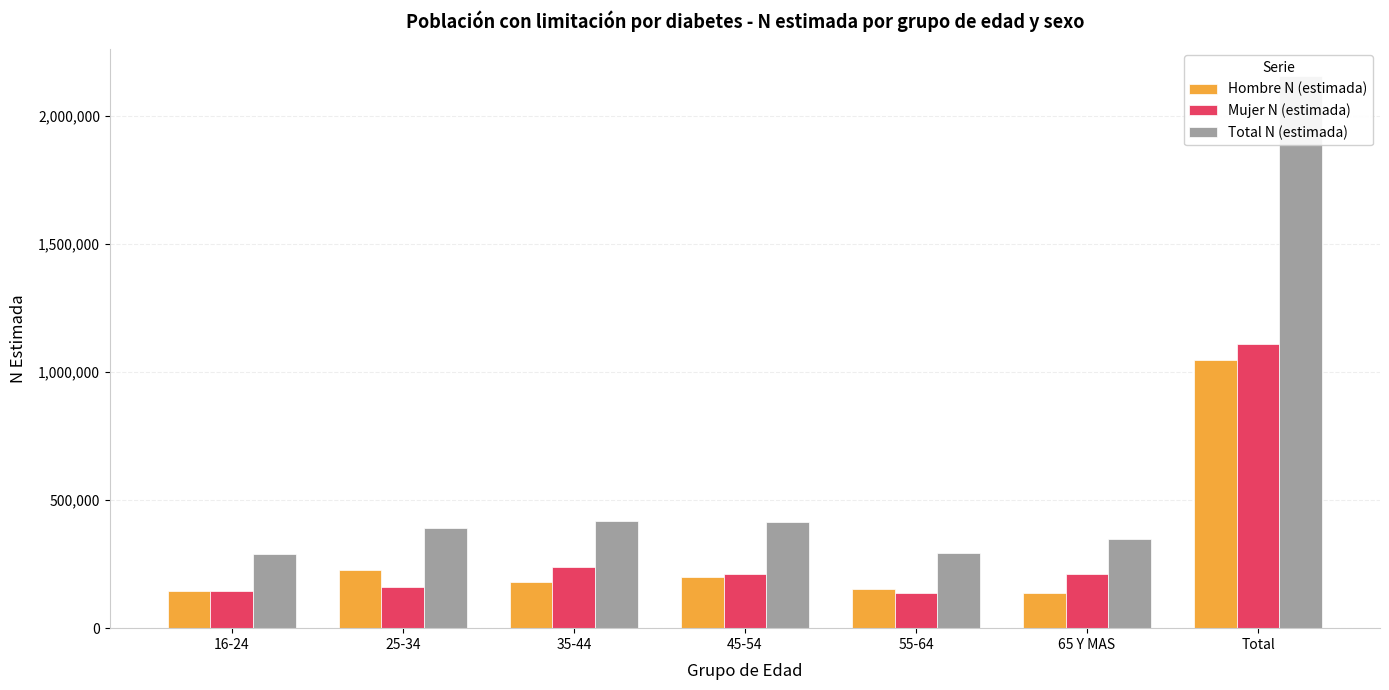

Which series has the largest total across all categories?

Total N (estimada)